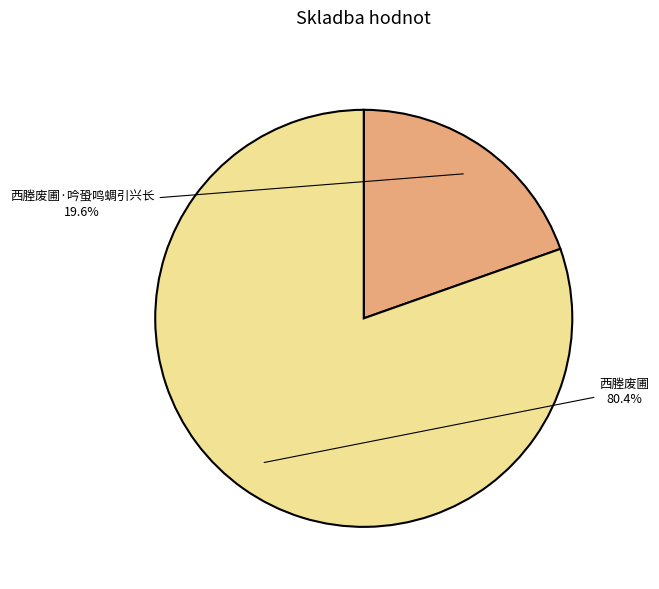

Which slice is the largest?

西塍废圃